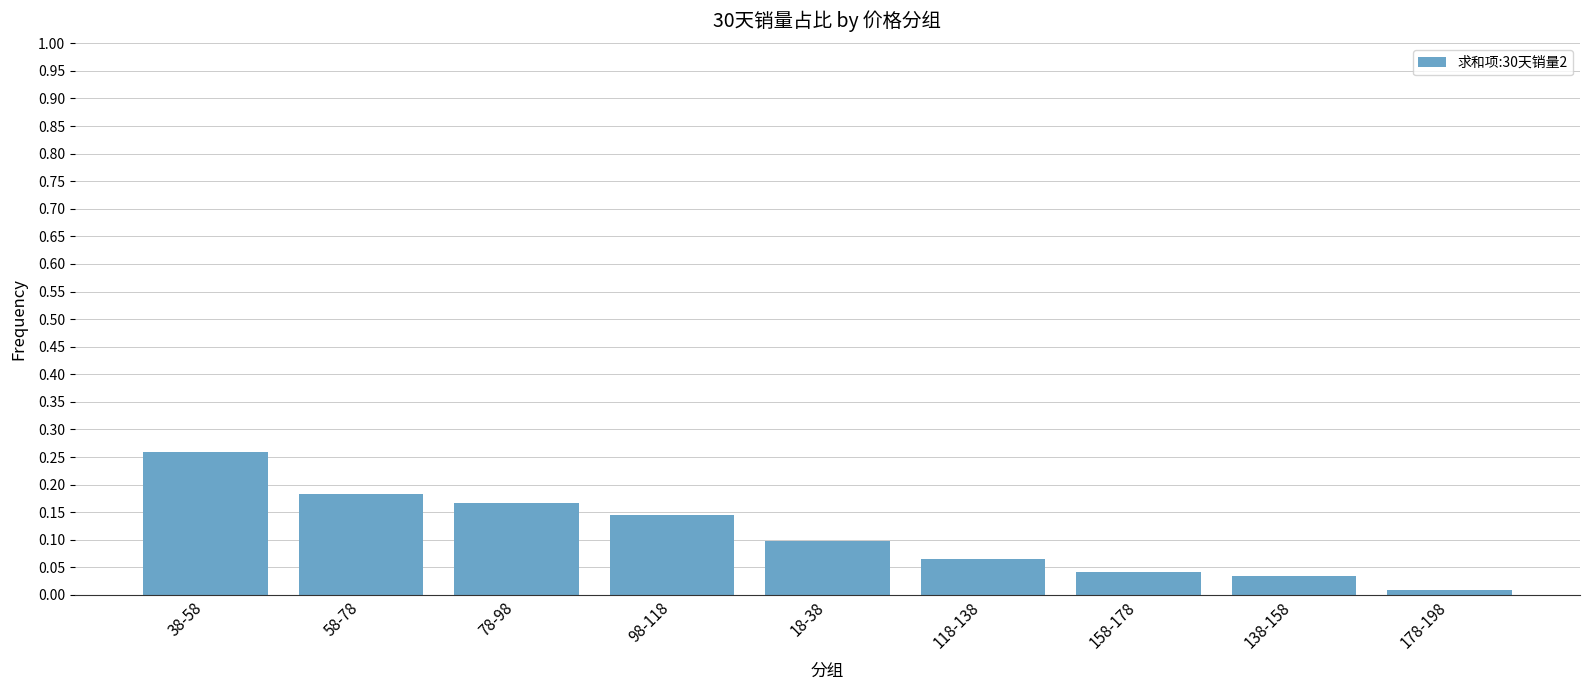

Which has a higher value, 158-178 or 38-58?

38-58